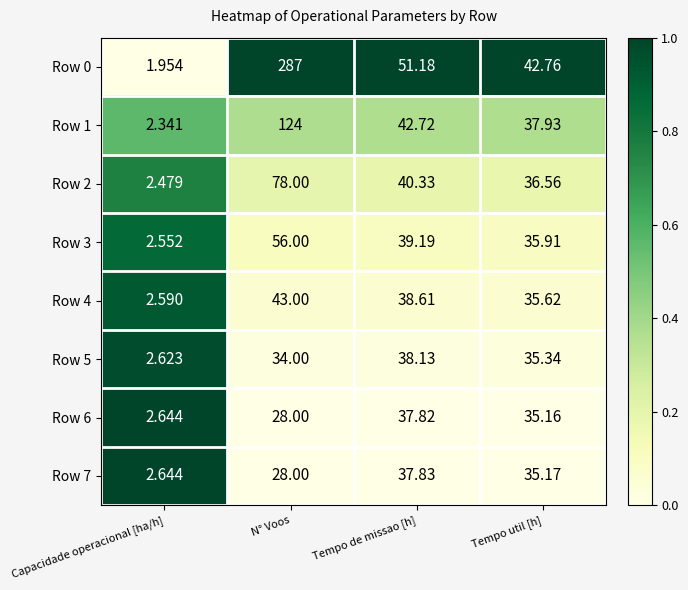

What is the difference between the highest and lowest values at Capacidade operacional [ha/h]?

0.7